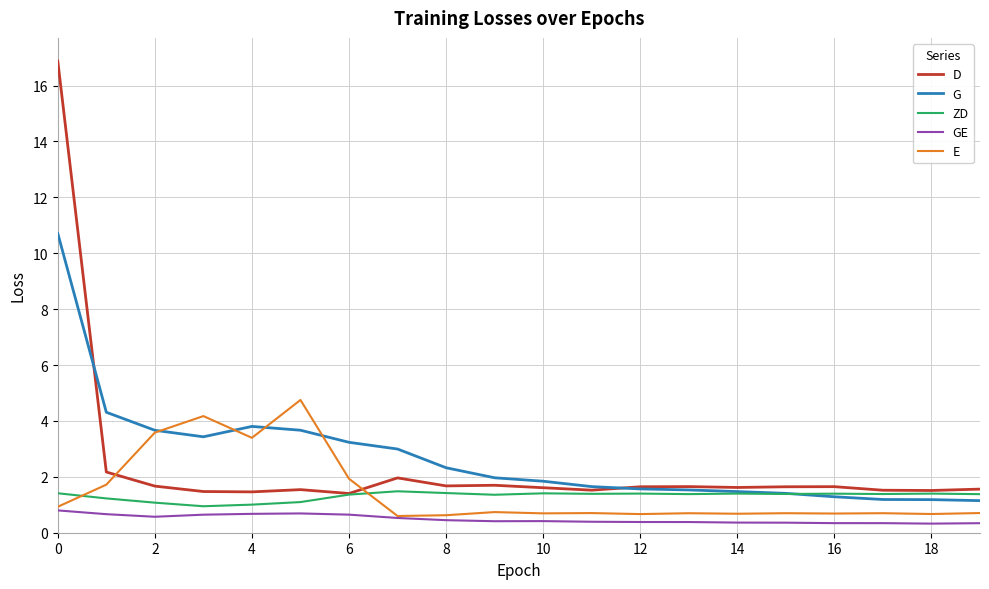

Which series ends up on top after the final intersection of E and D?

D